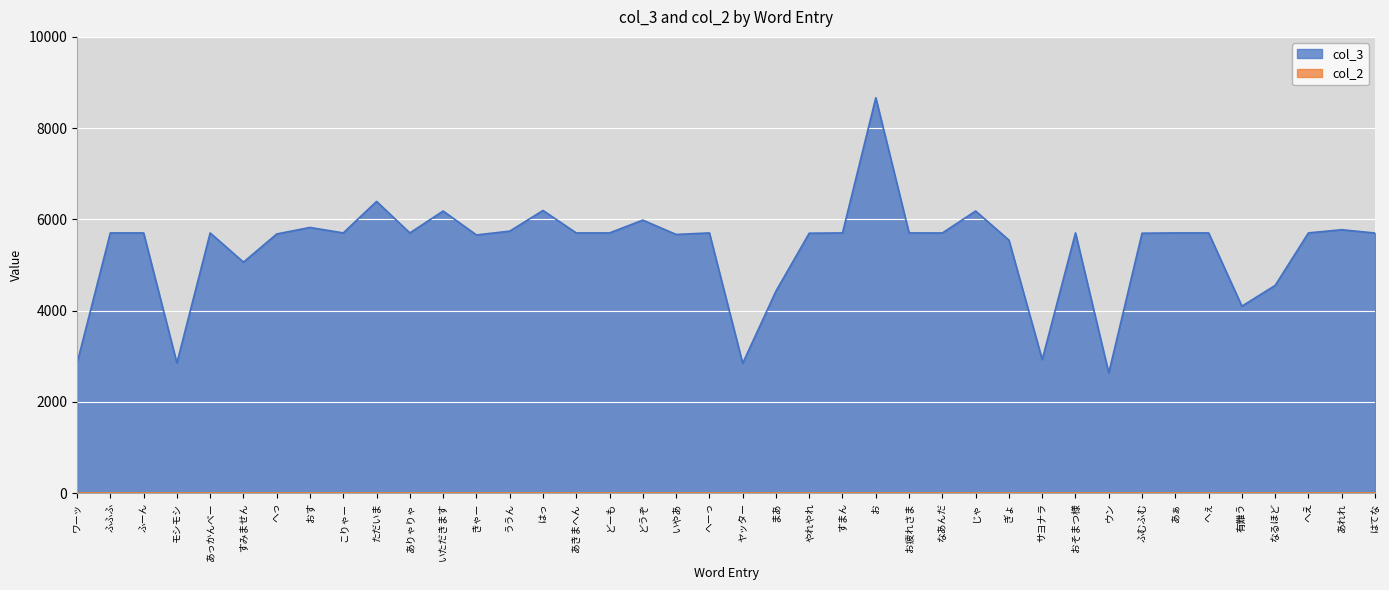

What position from the right is ふーん?

38